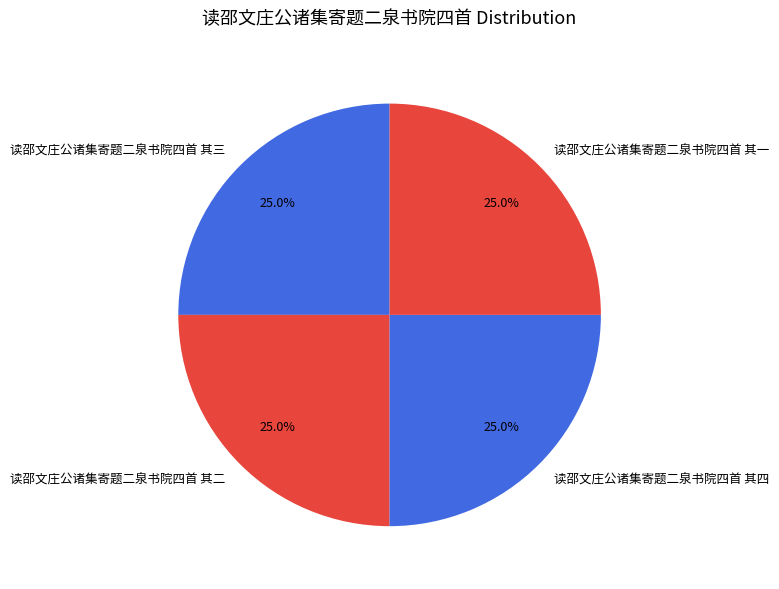

Count the number of slices in the pie.

4